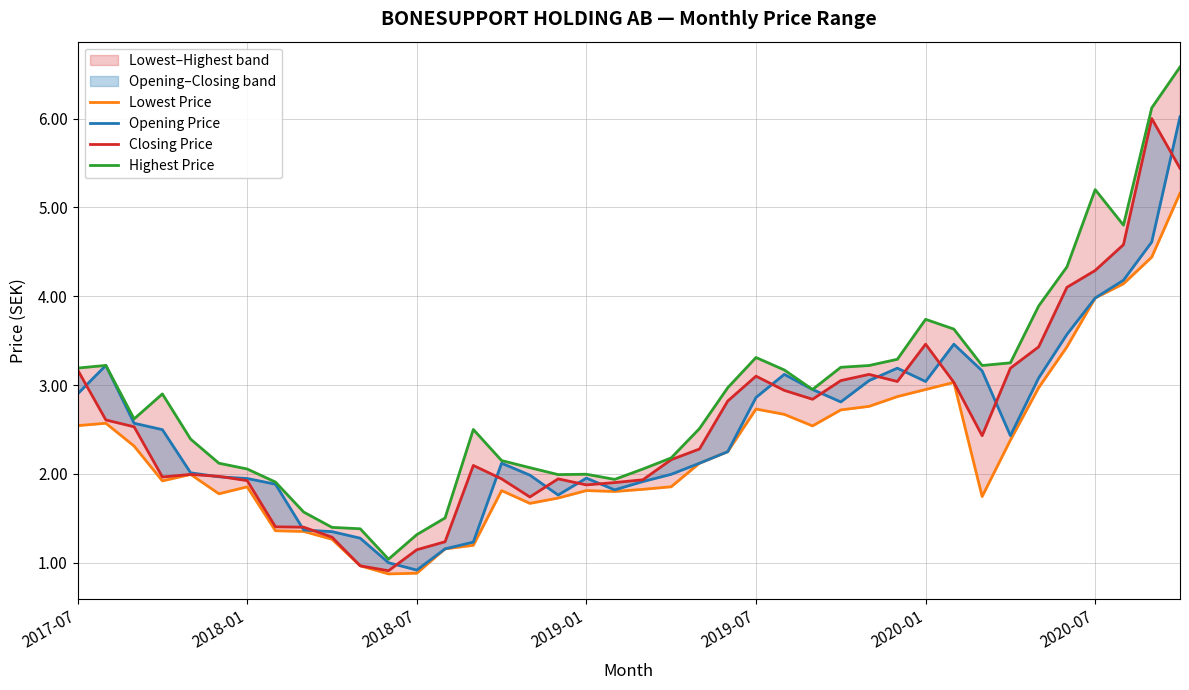

What position from the right is 20?

20